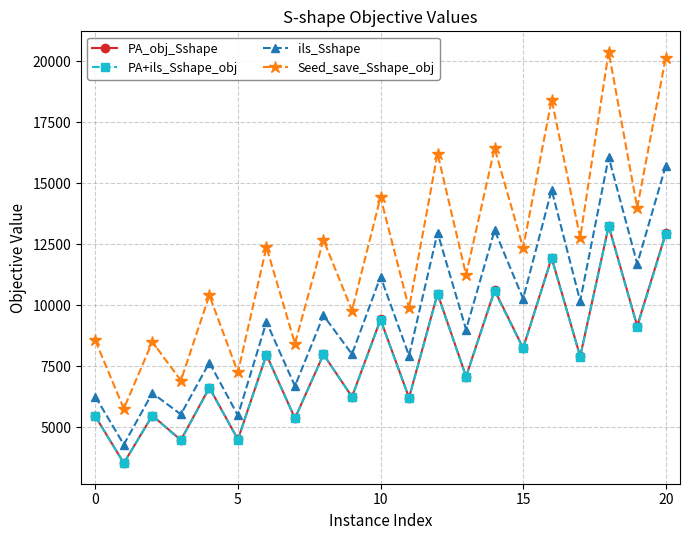

How many data points does each series have?

21